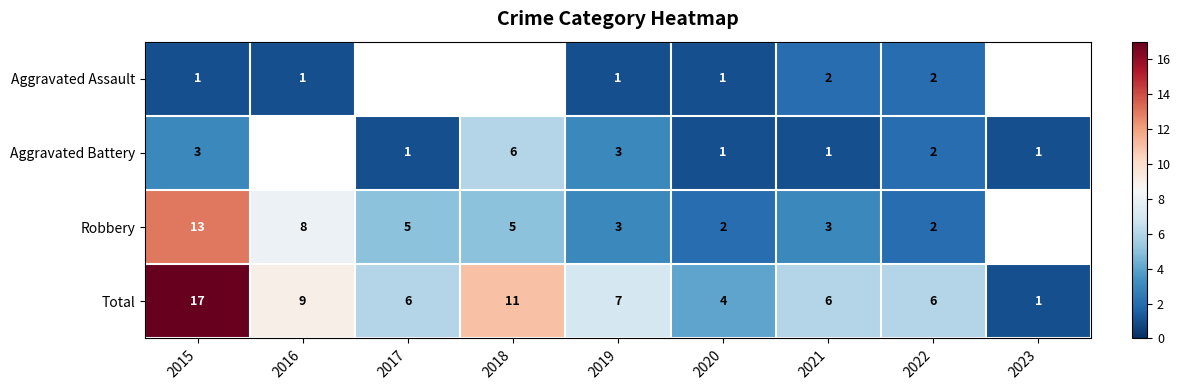

What is the sum of the Aggravated Battery values at 2018 and 2015?

9